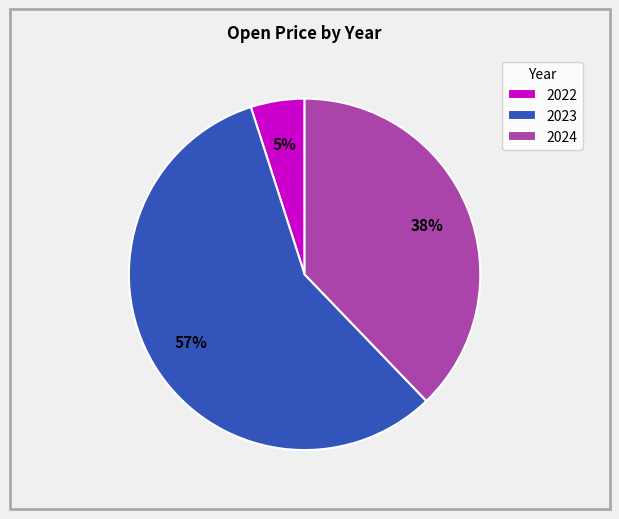

Is there any slice that represents more than half of the pie?

Yes